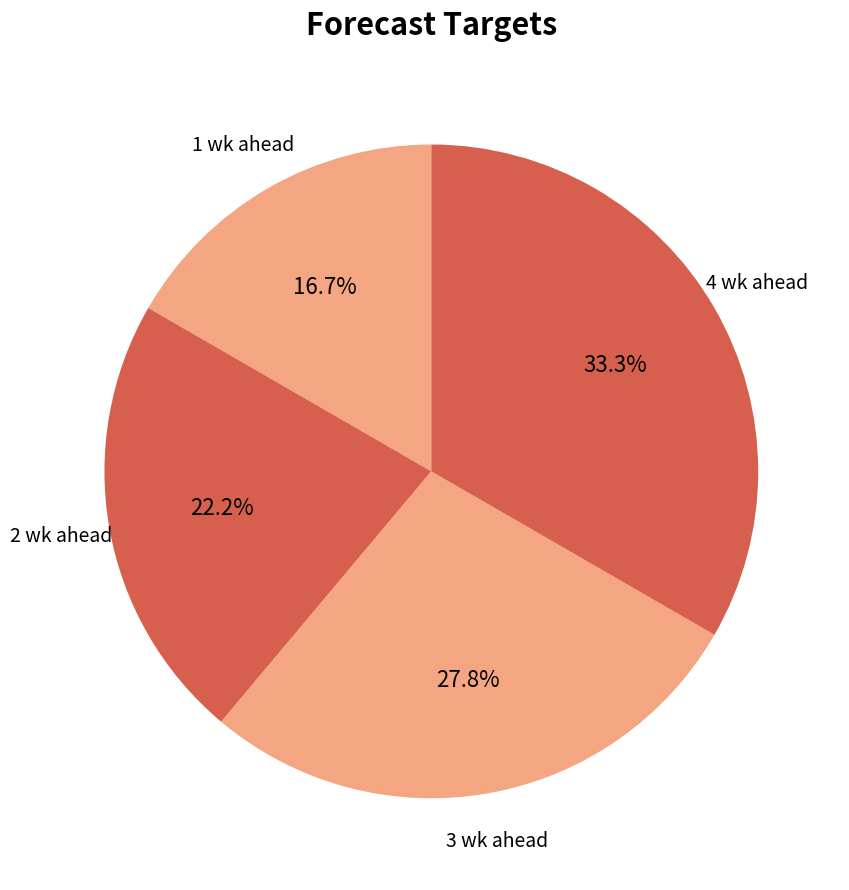

To the nearest percent, what portion does 1 wk ahead represent?

17%